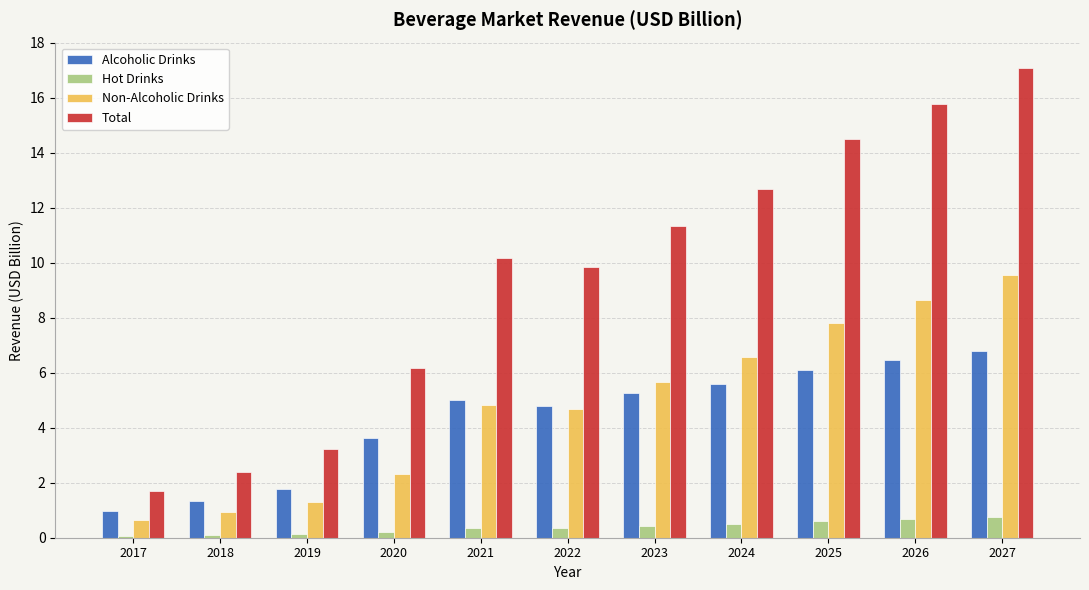

What is the maximum value for Alcoholic Drinks?

6.8